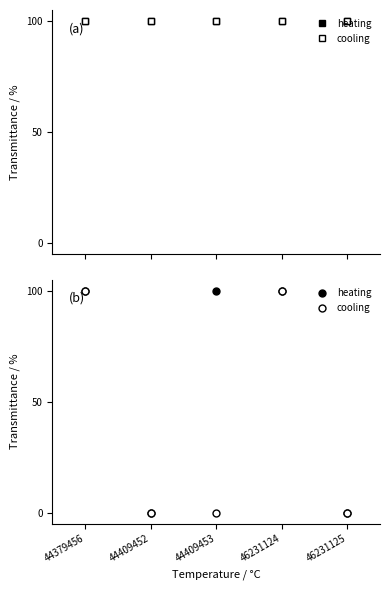

How many cooling values are between 0 and 100?

5